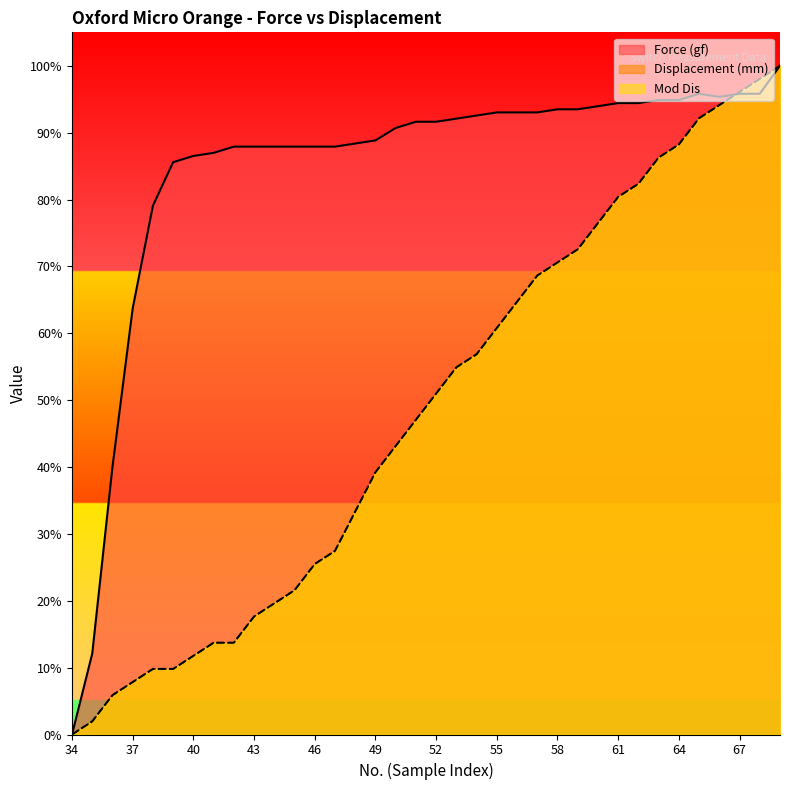

Which has a higher value, 56 or 54?

56